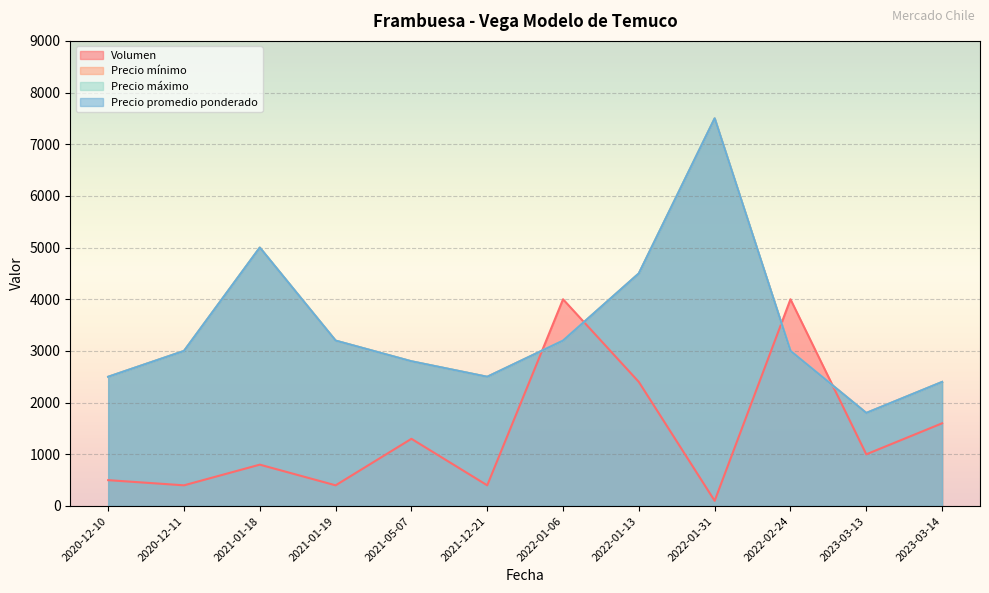

Where is Volumen nearest to the value 2050?

2022-01-13